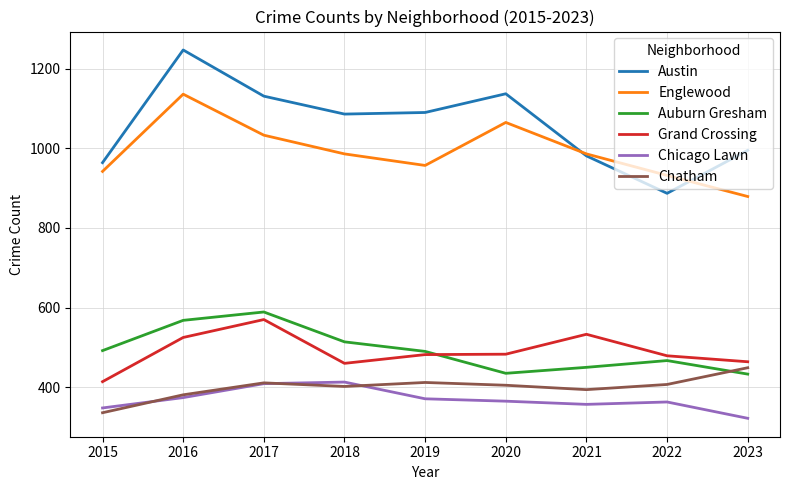

Which series has the largest total across all categories?

Austin